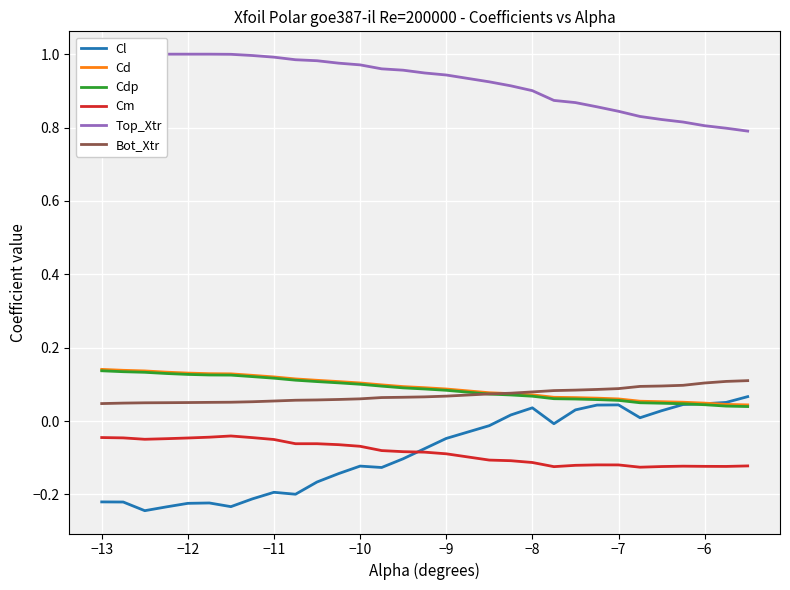

Is the value of Cl at −10 greater than the value of Bot_Xtr at −8?

No